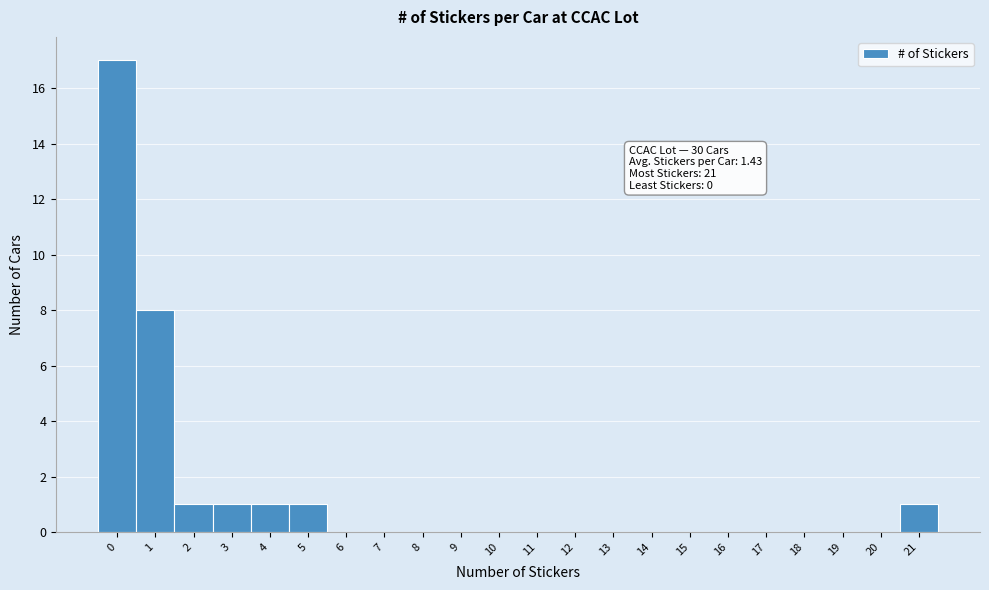

Which range on the x-axis has the tallest bar?

-0.5 to 0.5